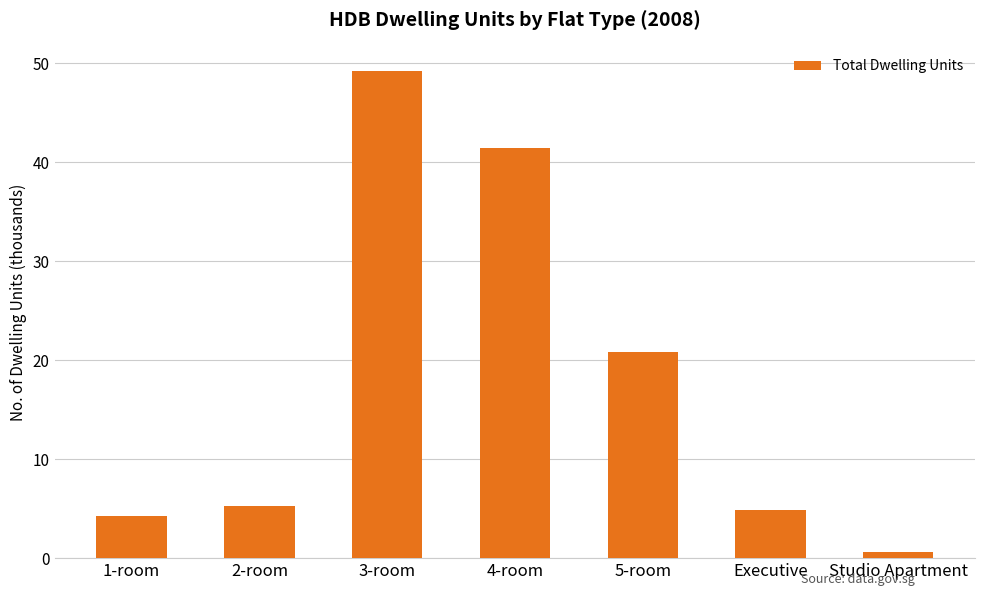

Rank the categories by value from highest to lowest.

3-room, 4-room, 5-room, 2-room, Executive, 1-room, Studio Apartment